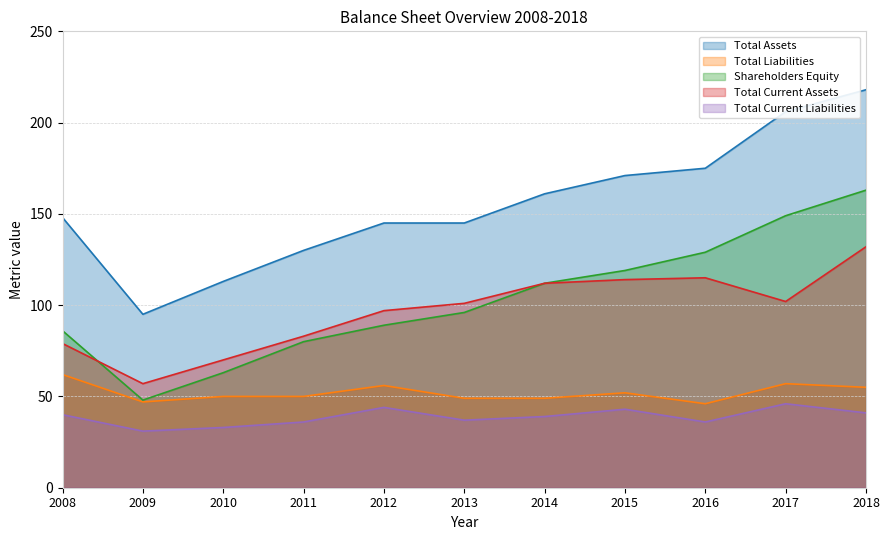

Reading right to left, what are all the values shown in this chart?

Total Assets: 218	206	175	171	161	145	145	130	113	95	148
Total Liabilities: 55	57	46	52	49	49	56	50	50	47	62
Shareholders Equity: 163	149	129	119	112	96	89	80	63	48	86
Total Current Assets: 132	102	115	114	112	101	97	83	70	57	79
Total Current Liabilities: 41	46	36	43	39	37	44	36	33	31	40